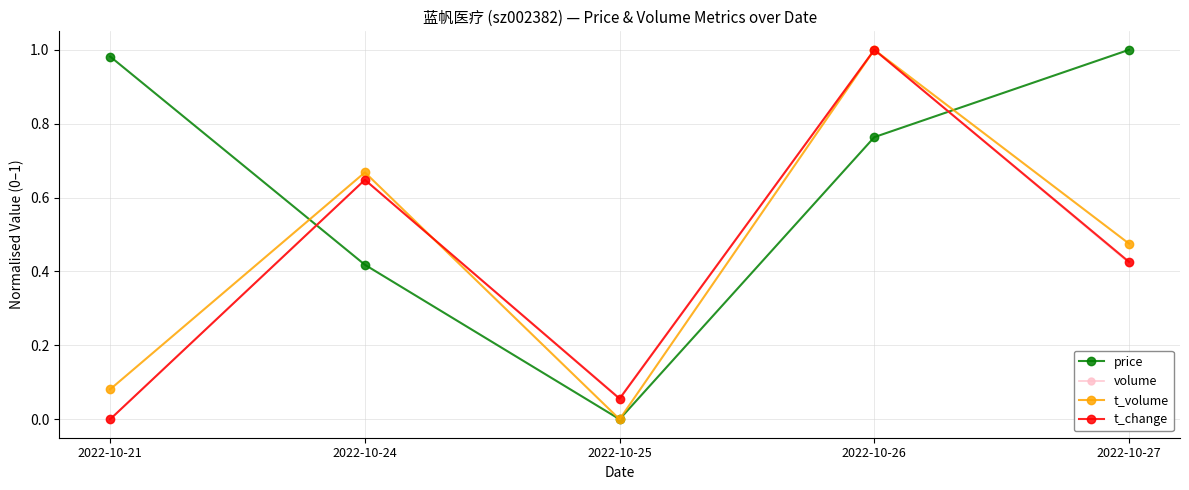

List the labels in order of volume value, largest first.

2022-10-26, 2022-10-24, 2022-10-27, 2022-10-25, 2022-10-21